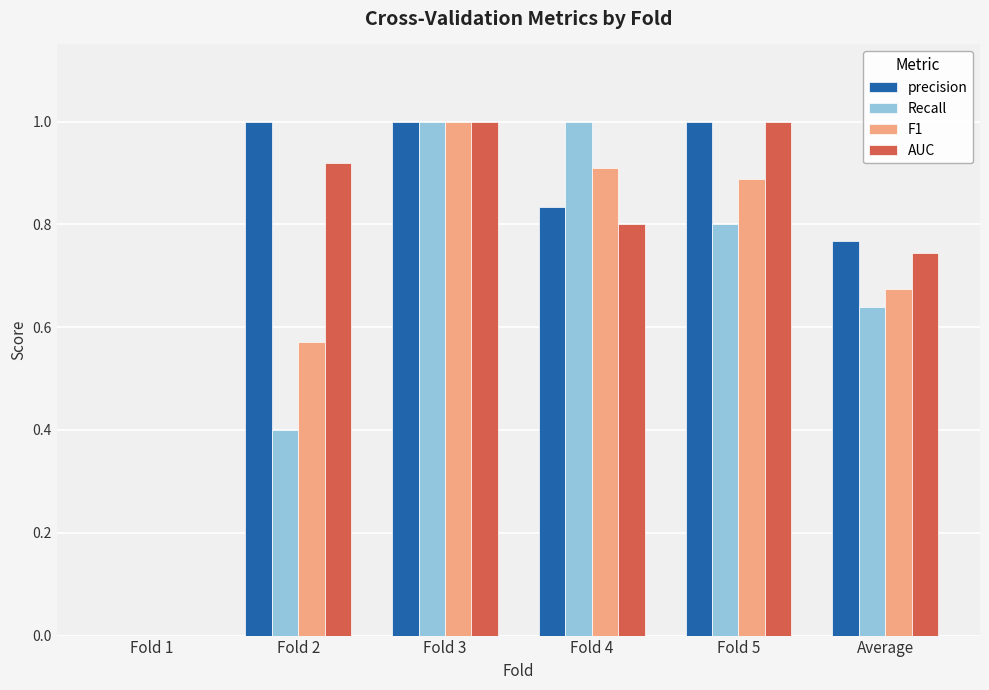

What is the sum of all Recall values?

3.8